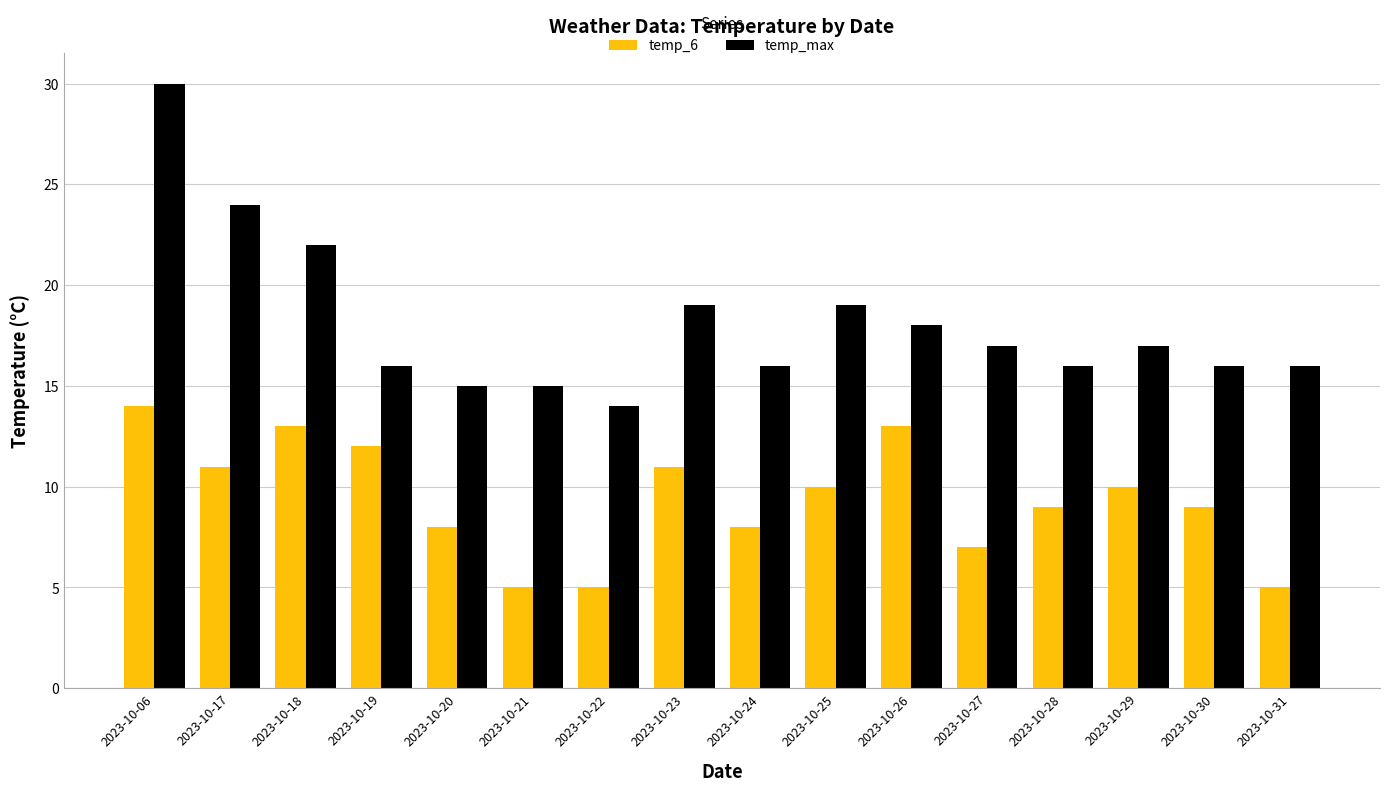

Rank the series by their maximum value, from lowest to highest.

temp_6, temp_max